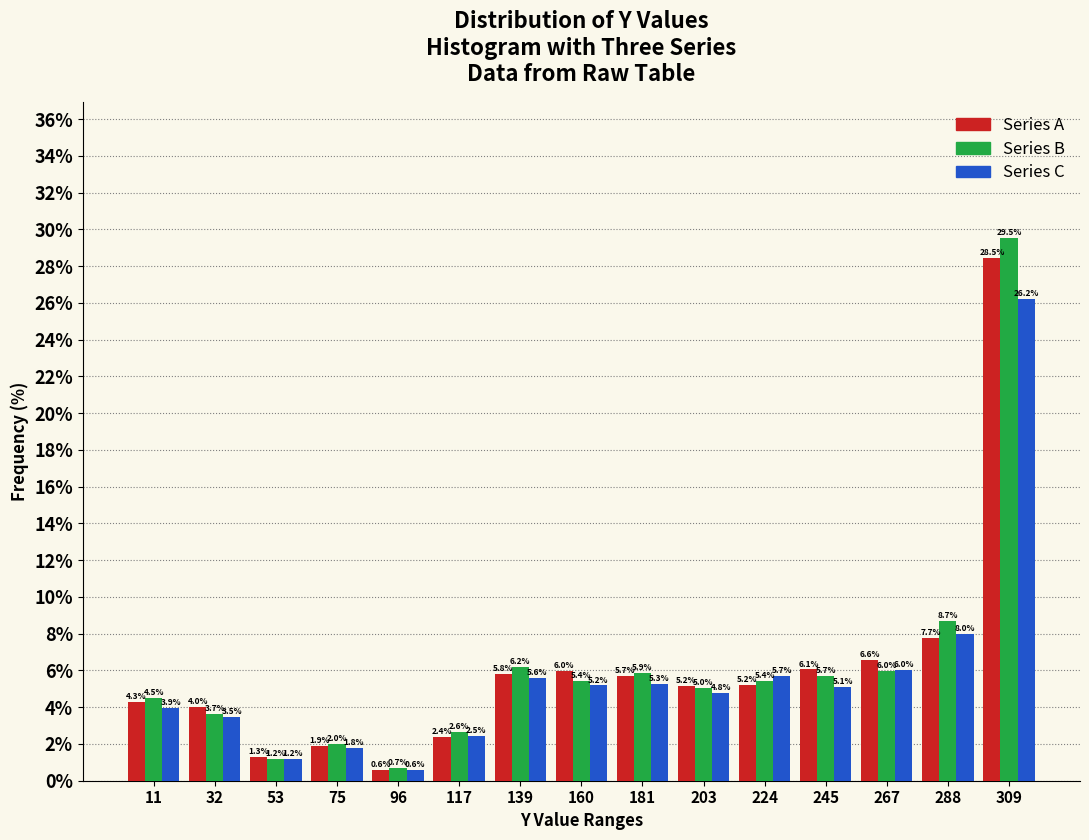

What is the height of the Series C bar covering 0 to 20 on the x-axis? The bar edges are not printed on the chart, so give them approximately, as read against the axis.

3.9